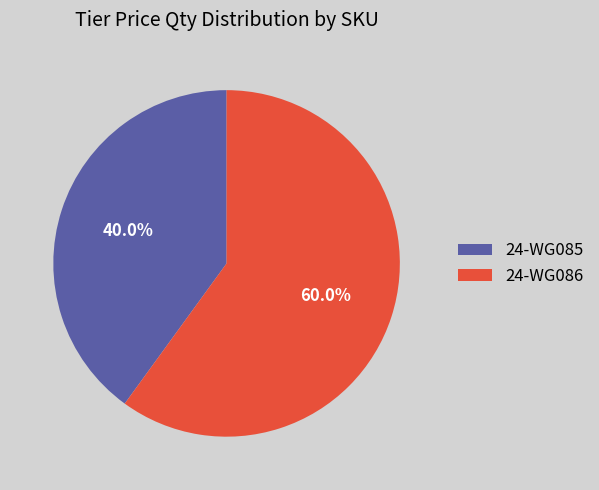

Which category has the biggest portion of the pie?

24-WG086